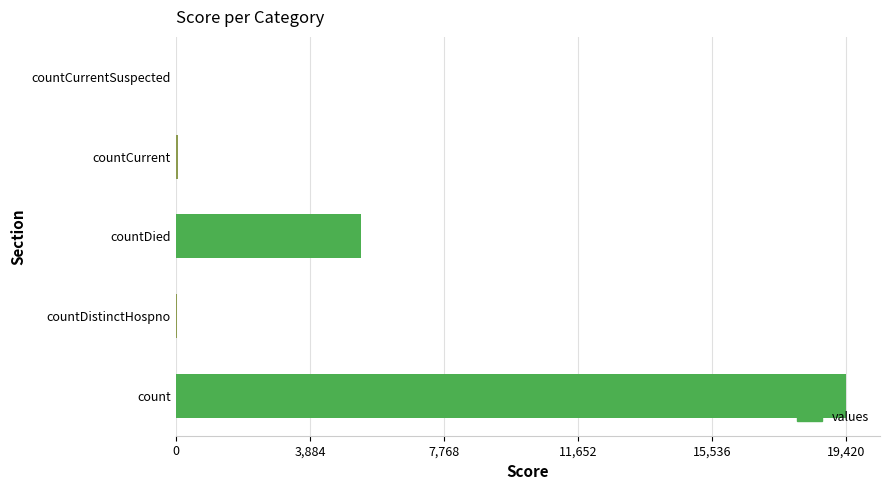

Between countDied and count, which is larger?

count